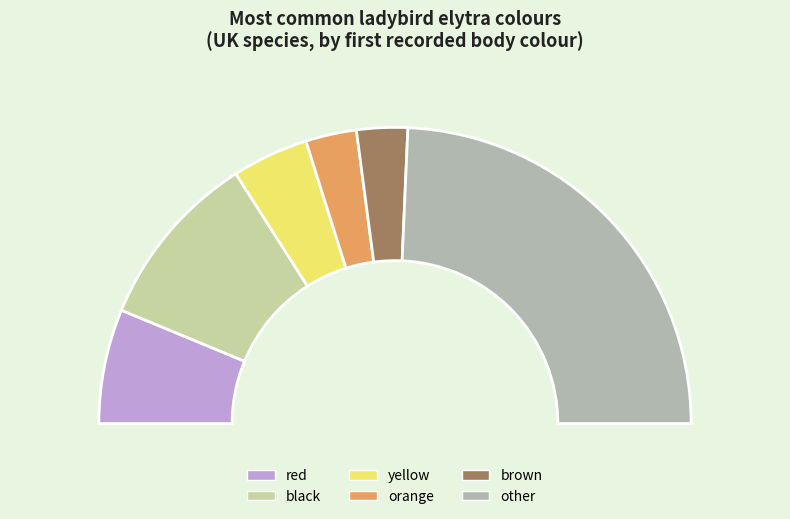

What is the change in value from black to other?

+14